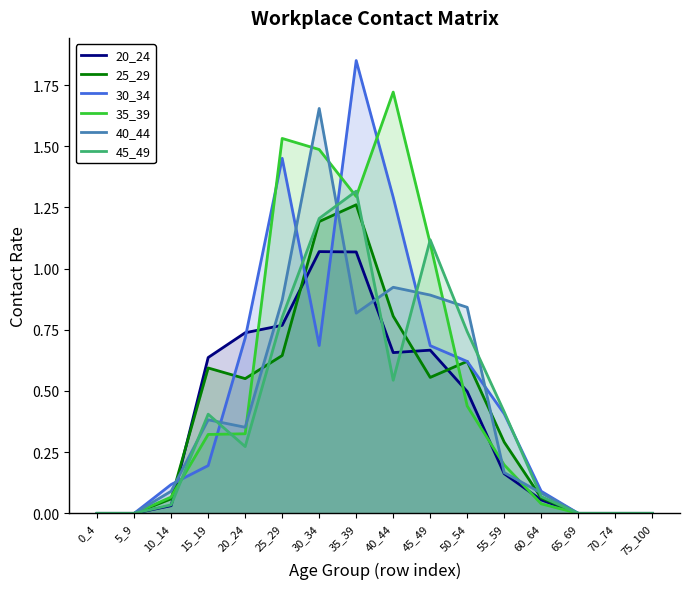

At which category does the chart reach its minimum across all series?

0_4